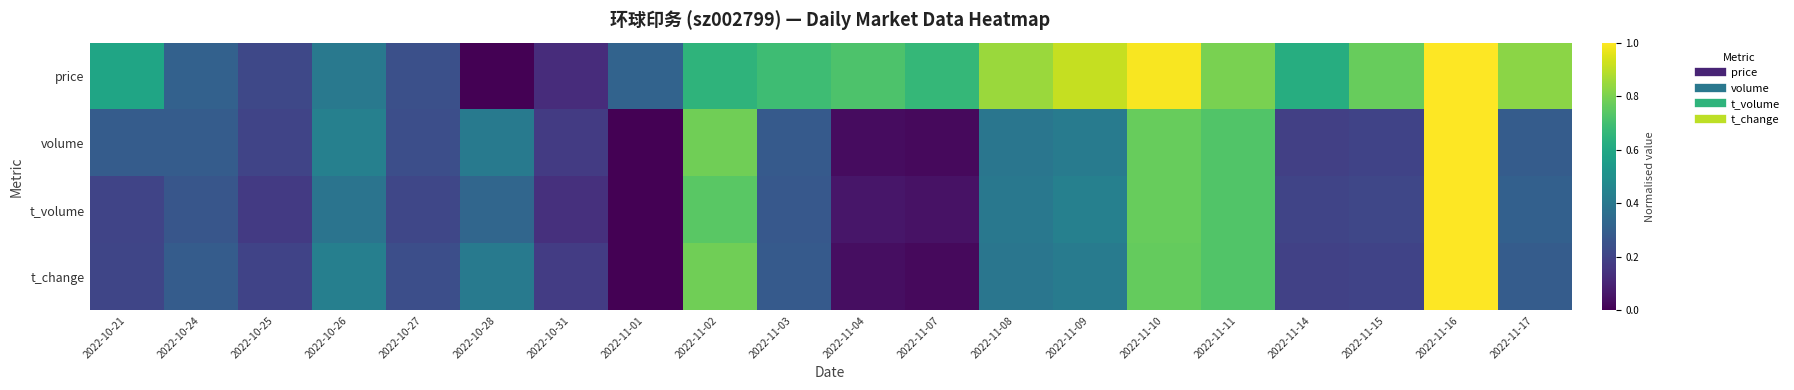

At how many categories does at least one series exceed 0?

20